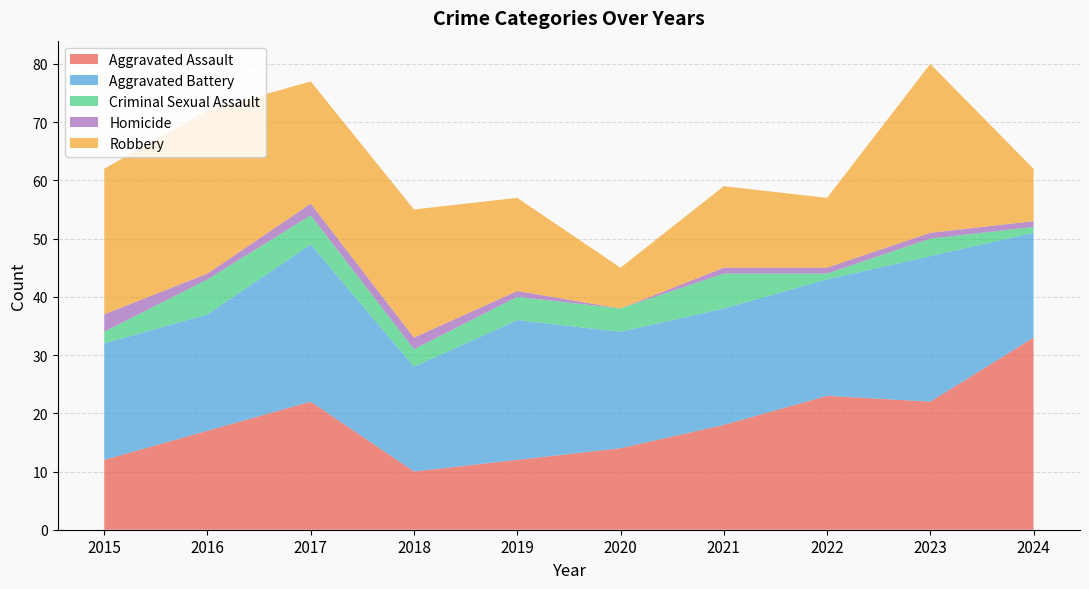

Reading left to right, list all the values displayed in this chart.

Aggravated Assault: 2015=12	2016=17	2017=22	2018=10	2019=12	2020=14	2021=18	2022=23	2023=22	2024=33
Aggravated Battery: 2015=20	2016=20	2017=27	2018=18	2019=24	2020=20	2021=20	2022=20	2023=25	2024=18
Criminal Sexual Assault: 2015=2	2016=6	2017=5	2018=3	2019=4	2020=4	2021=6	2022=1	2023=3	2024=1
Homicide: 2015=3	2016=1	2017=2	2018=2	2019=1	2020=0	2021=1	2022=1	2023=1	2024=1
Robbery: 2015=25	2016=28	2017=21	2018=22	2019=16	2020=7	2021=14	2022=12	2023=29	2024=9